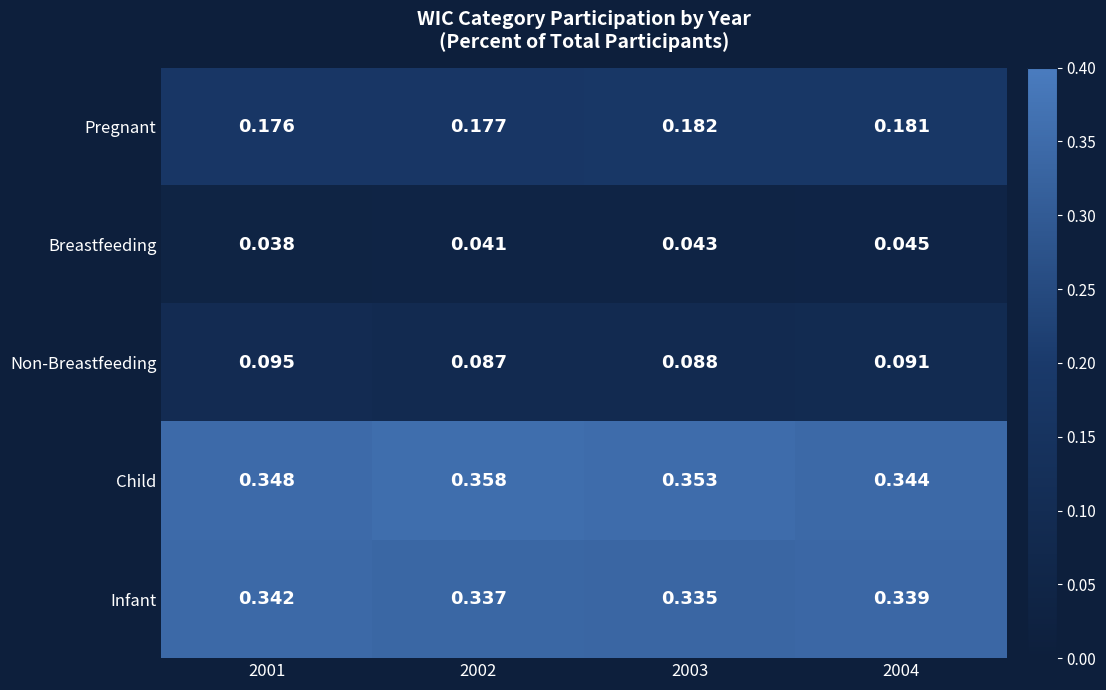

List the series in order of their peak value, highest first.

Child, Infant, Pregnant, Non-Breastfeeding, Breastfeeding